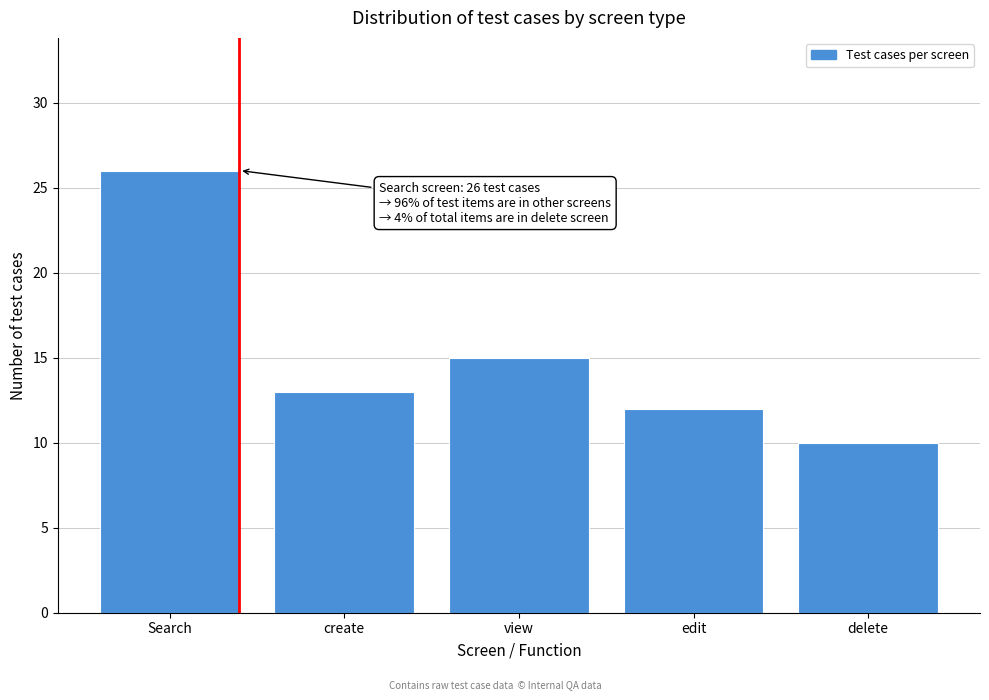

Reading left to right, transcribe all the data shown in this chart.

Search=26	create=13	view=15	edit=12	delete=10